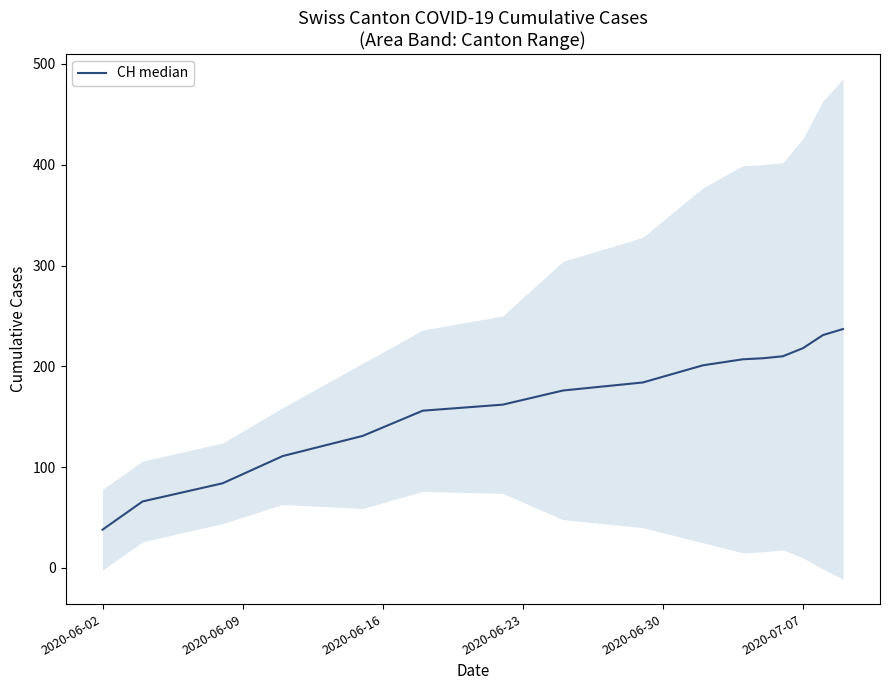

What is the sum of all values?

2620